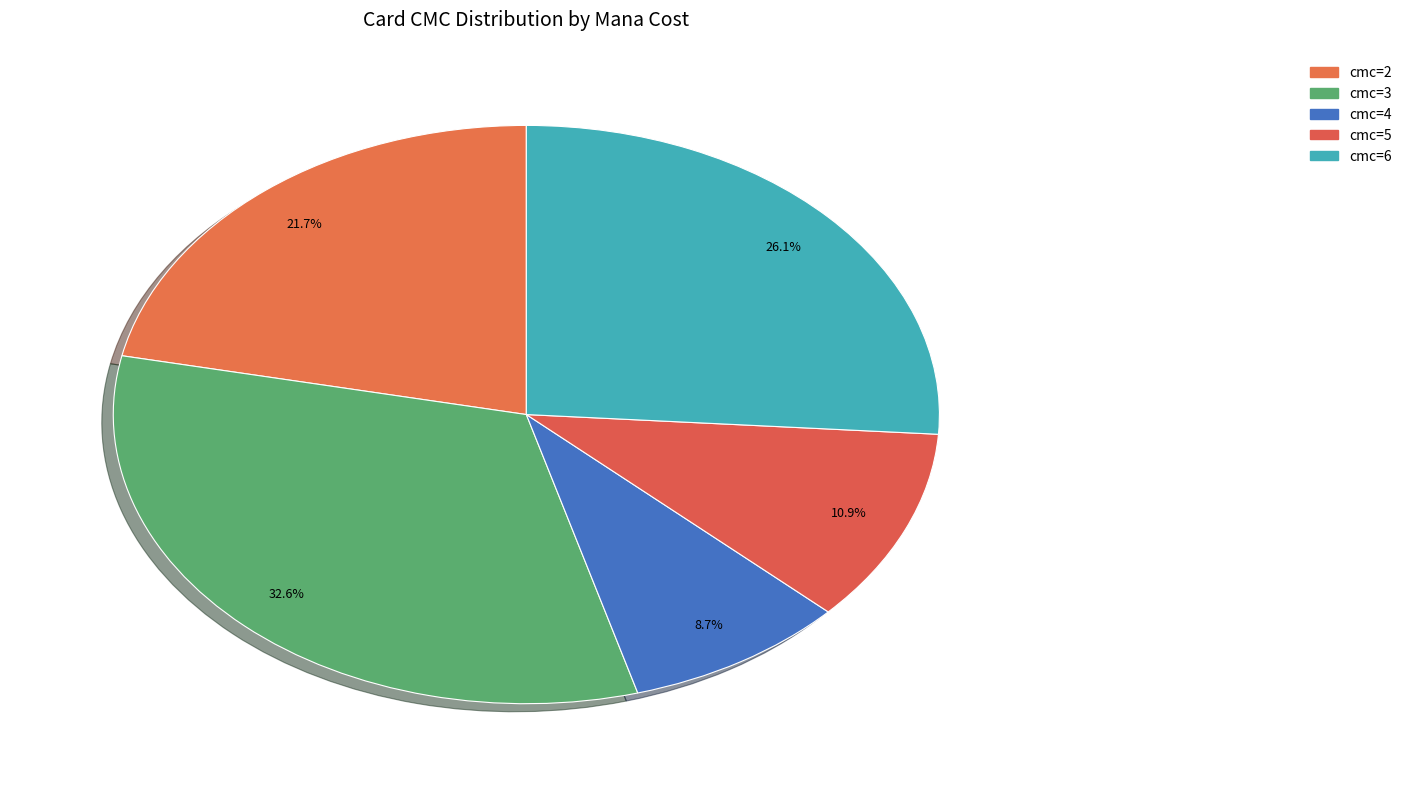

Count the number of slices in the pie.

5